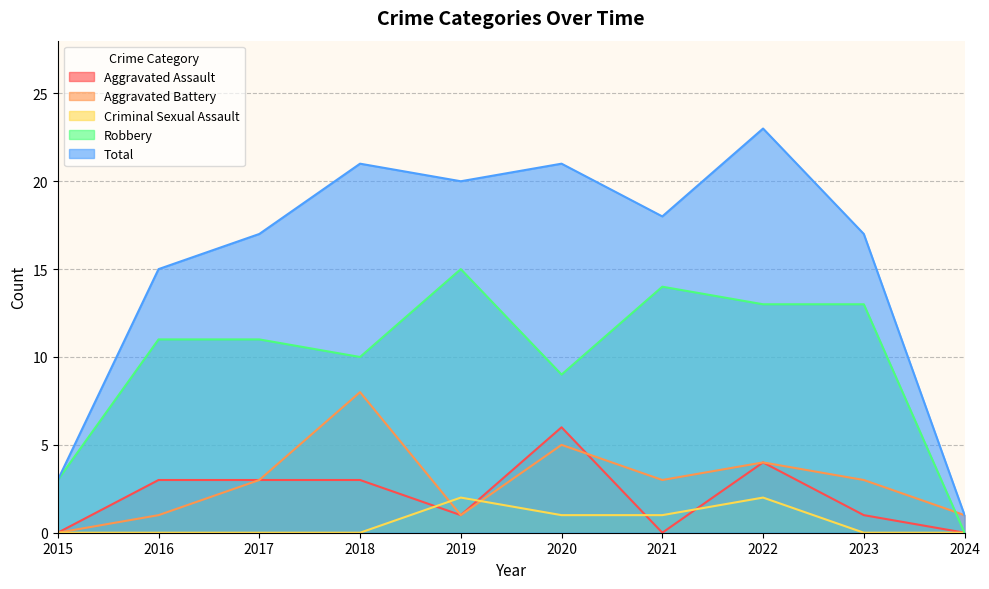

The value of Aggravated Assault at 2023 is 0. True or false?

False